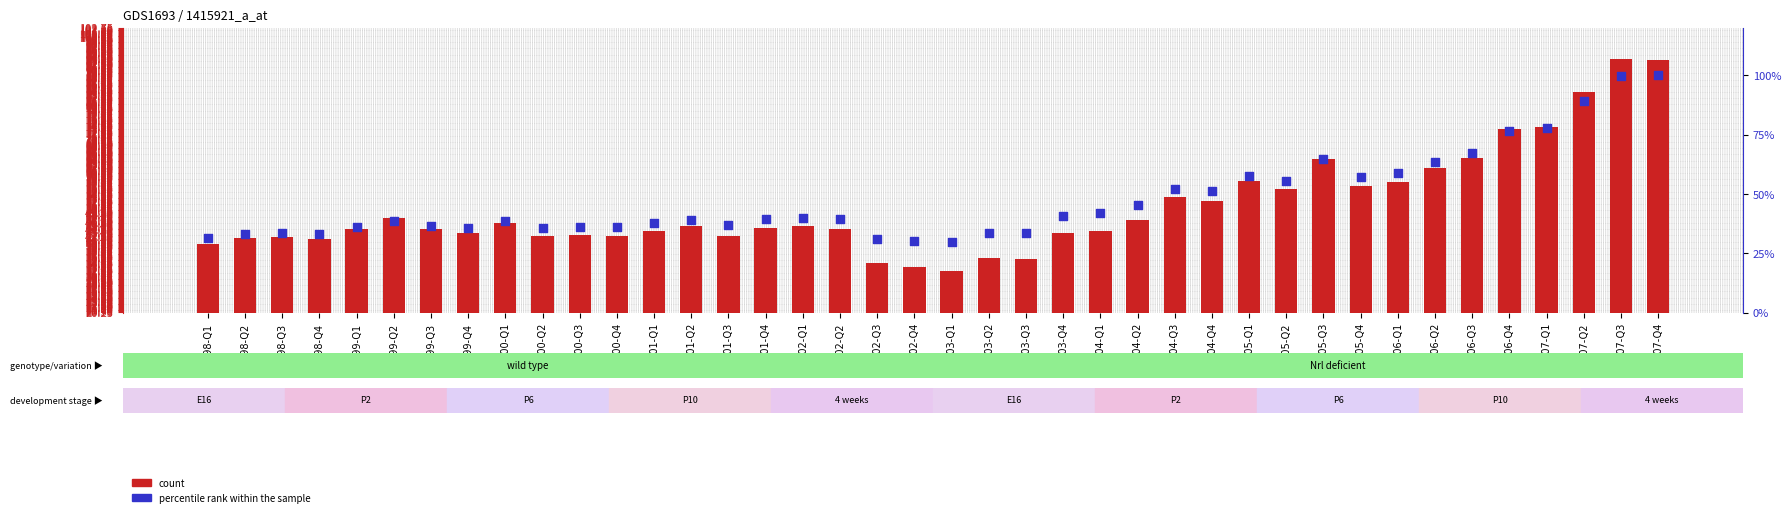

Is the value of percentile rank within the sample at 2000-Q2 greater than the value of count at 1999-Q2?

No